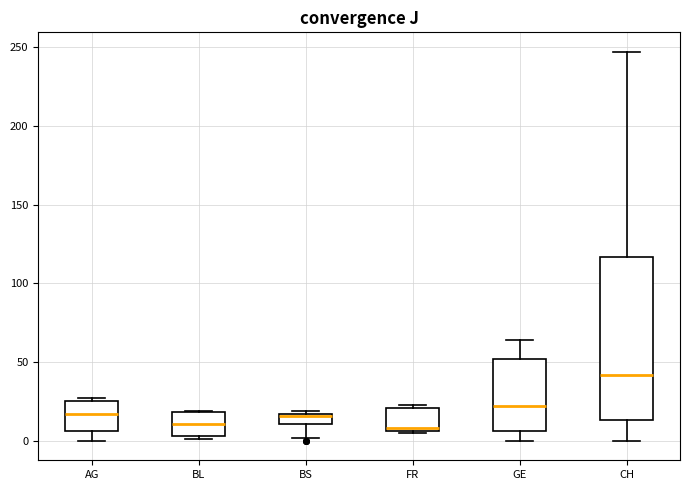

Which box is the tallest, from its lower edge to its upper edge?

CH